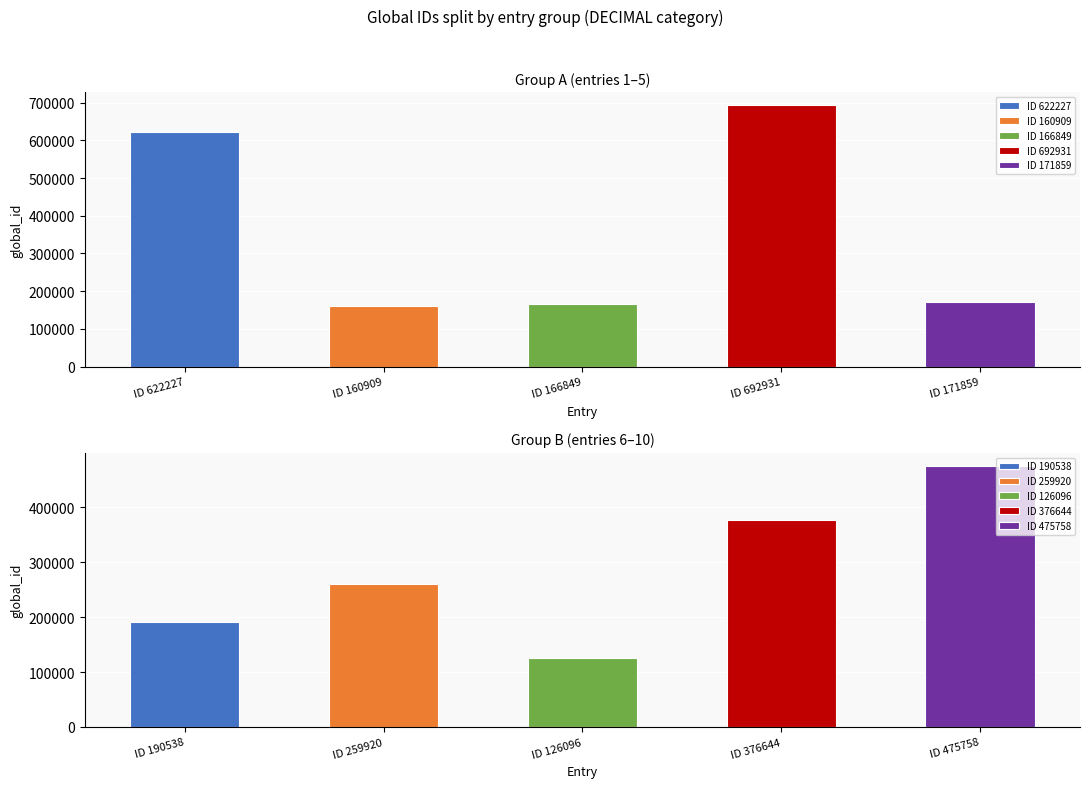

Reading right to left, transcribe all the data shown in this chart.

475758	376644	126096	259920	190538	171859	692931	166849	160909	622227